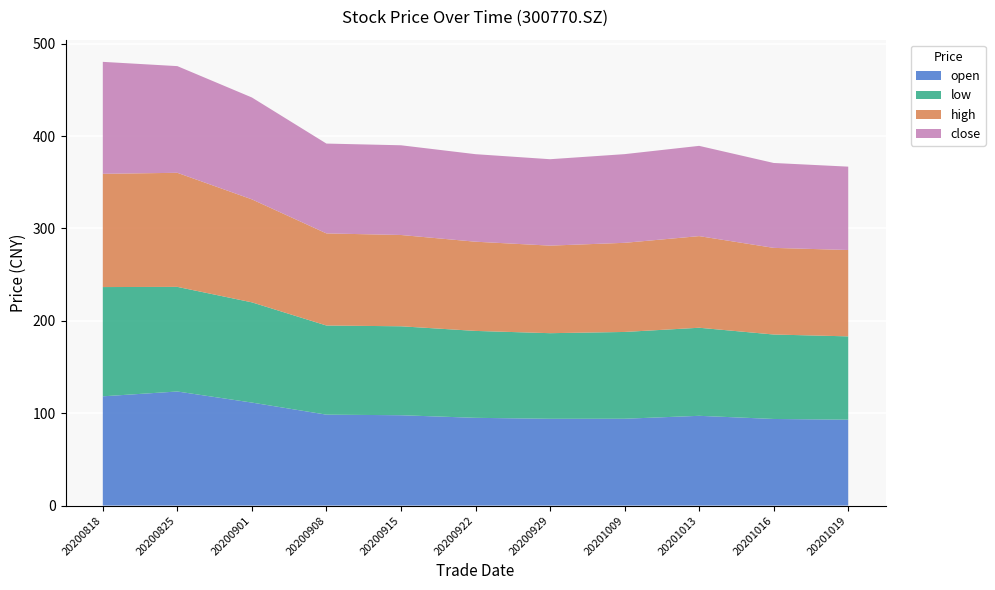

Reading left to right, extract all data points from this chart.

close: 20200818=121.2	20200825=115.5	20200901=110.3	20200908=97.3	20200915=97.1	20200922=94.8	20200929=93.5	20201009=96.0	20201013=97.7	20201016=91.9	20201019=90.3
high: 20200818=122.6	20200825=123.5	20200901=111.5	20200908=99.7	20200915=98.8	20200922=96.6	20200929=94.8	20201009=96.5	20201013=99.2	20201016=93.8	20201019=93.5
low: 20200818=118.3	20200825=113.3	20200901=108.5	20200908=96.5	20200915=96.3	20200922=94.1	20200929=92.7	20201009=94.0	20201013=95.3	20201016=91.4	20201019=90.2
open: 20200818=118.3	20200825=123.5	20200901=111.5	20200908=98.4	20200915=97.8	20200922=95.0	20200929=94.0	20201009=94.0	20201013=97.2	20201016=93.8	20201019=93.0